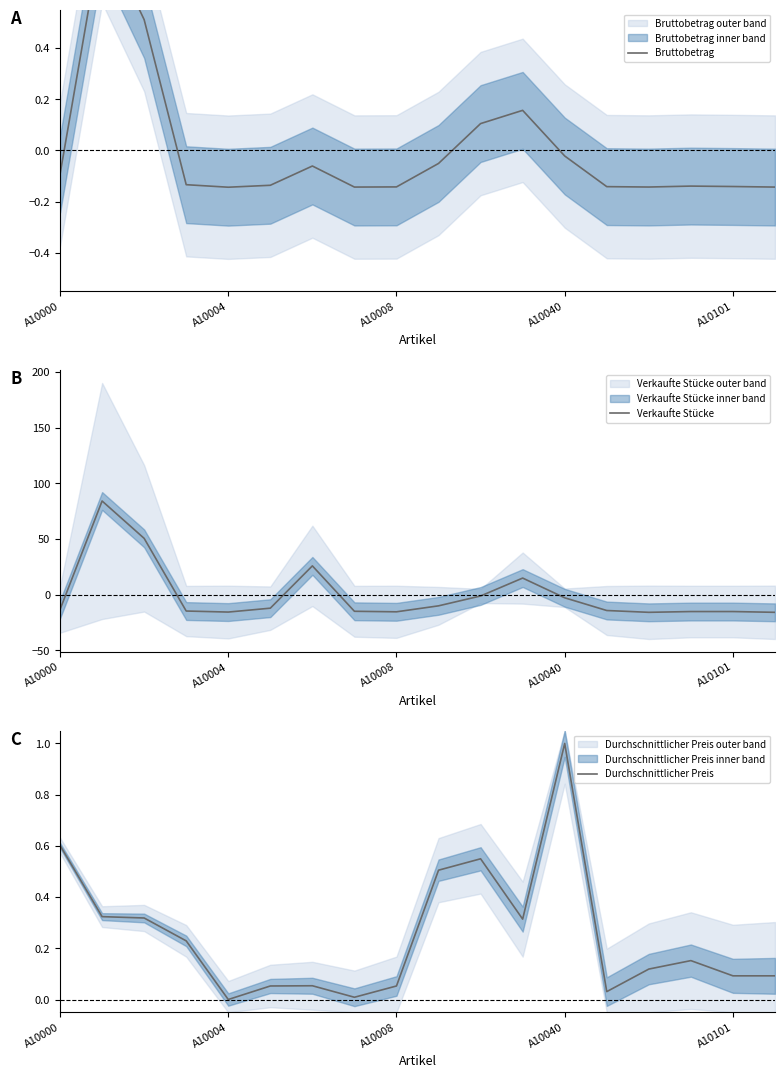

Which series has the widest spread of values?

Verkaufte Stücke